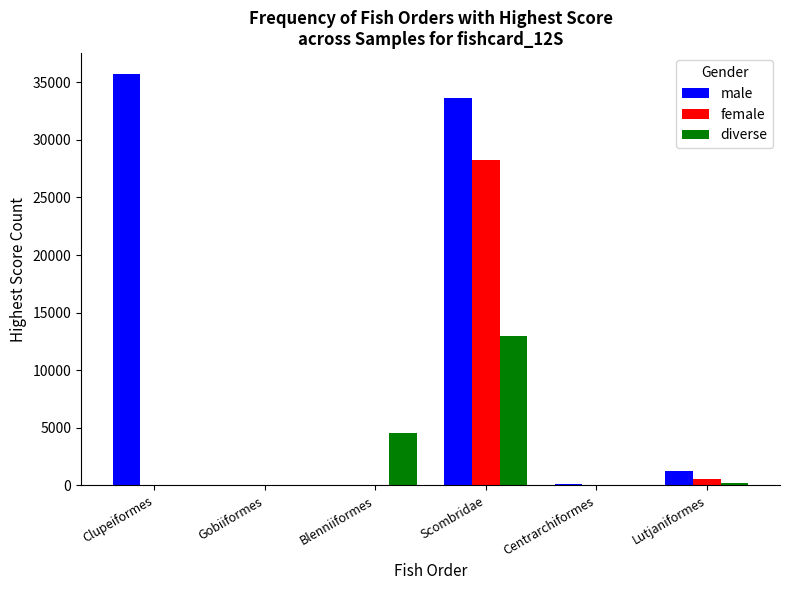

Which series changed the most between Clupeiformes and Lutjaniformes?

male